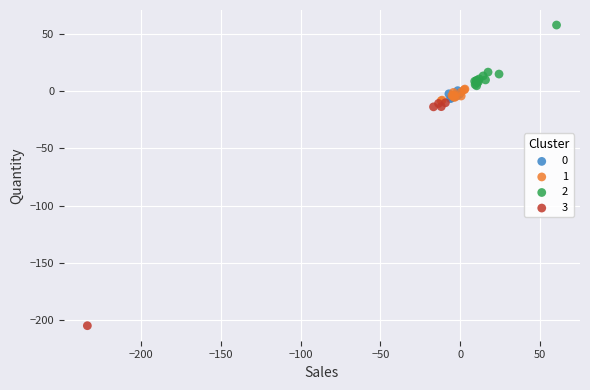

Which series contains the lowest Y value?

3